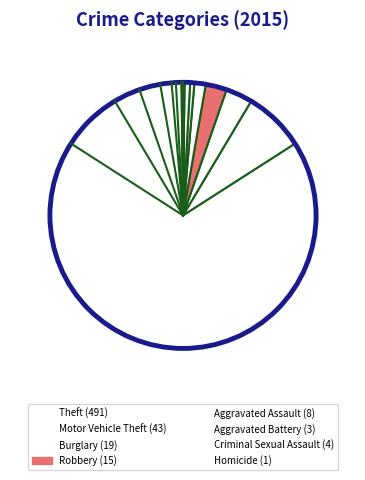

Is there any slice that represents more than half of the pie?

Yes